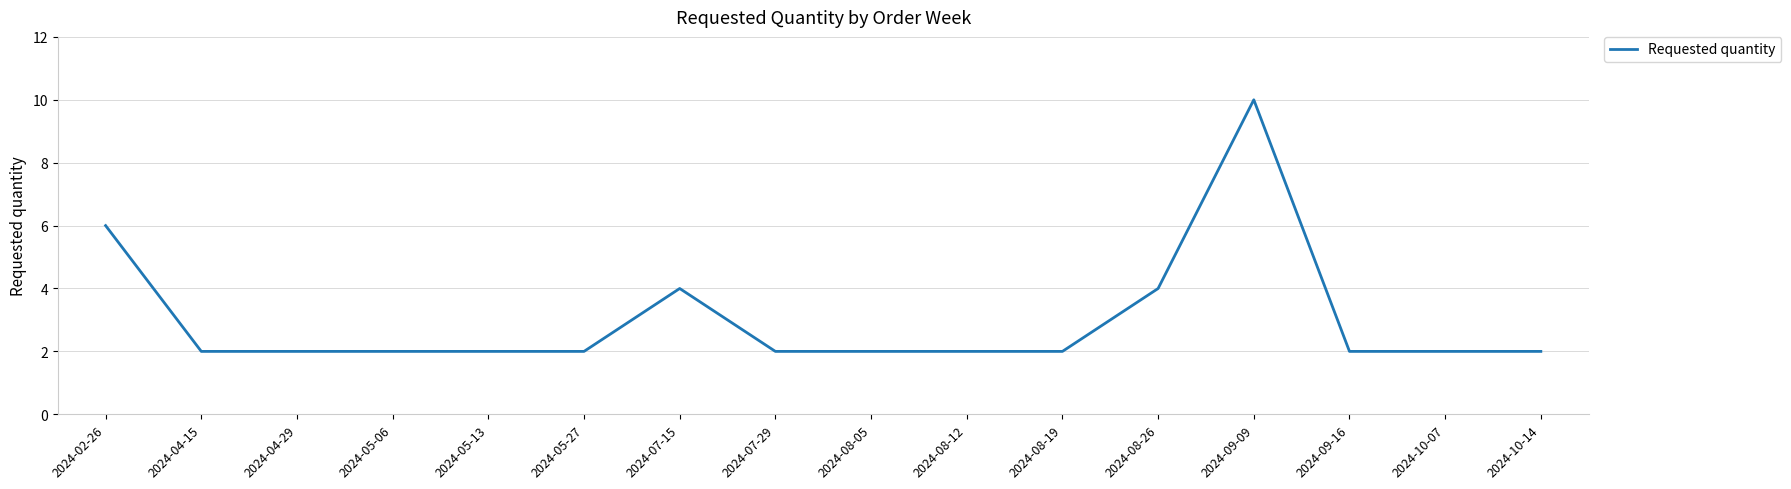

How many values are between 2 and 4?

14